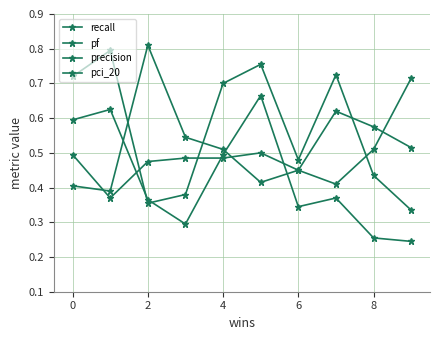

Count the number of data series in this chart.

4